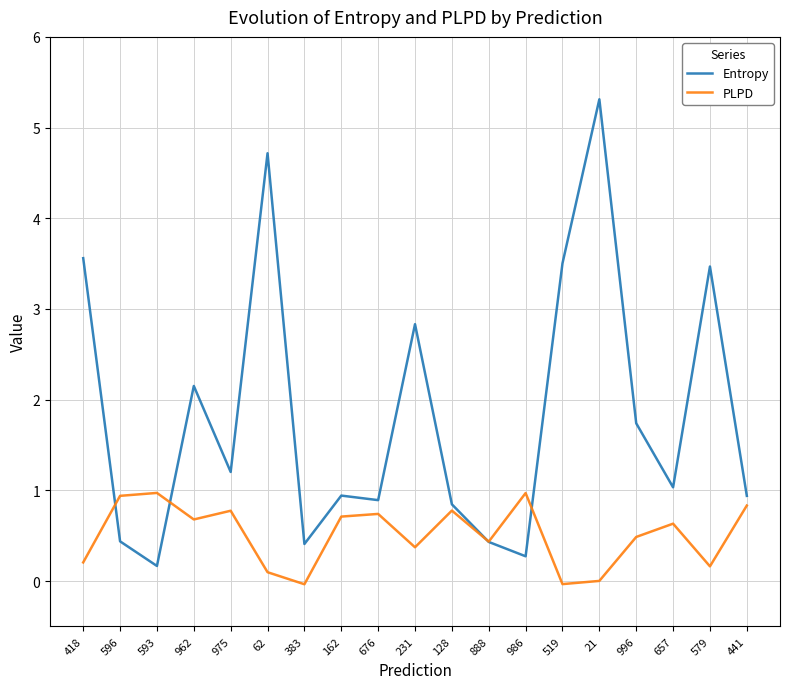

What is the maximum value for PLPD?

1.0